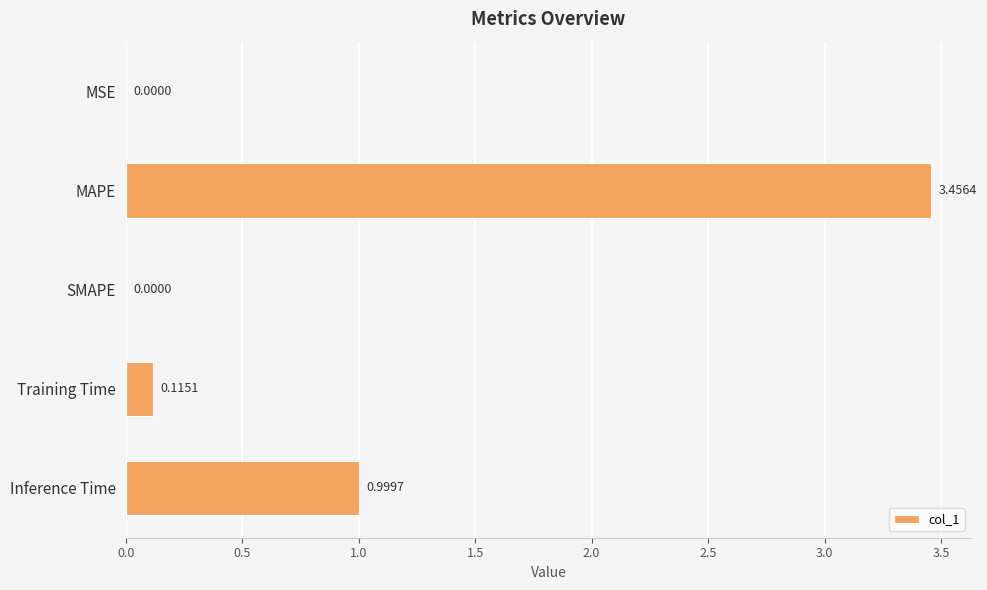

At which label is the value closest to 1?

Inference Time